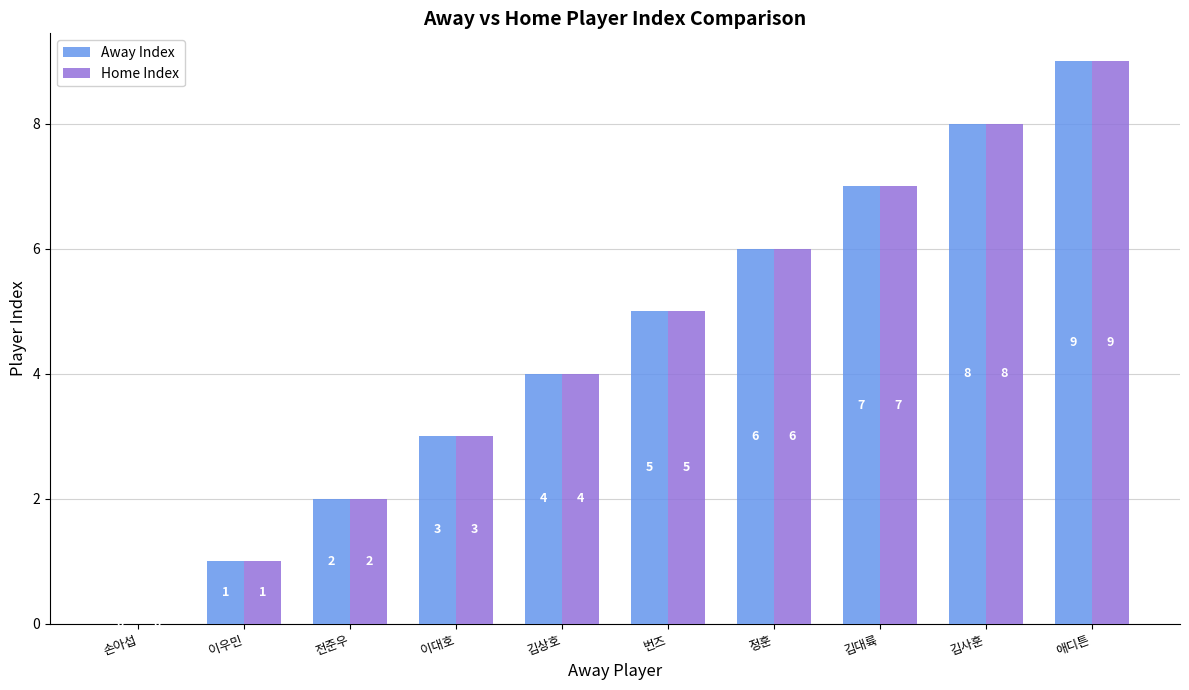

What is the sum of all Home Index values?

45